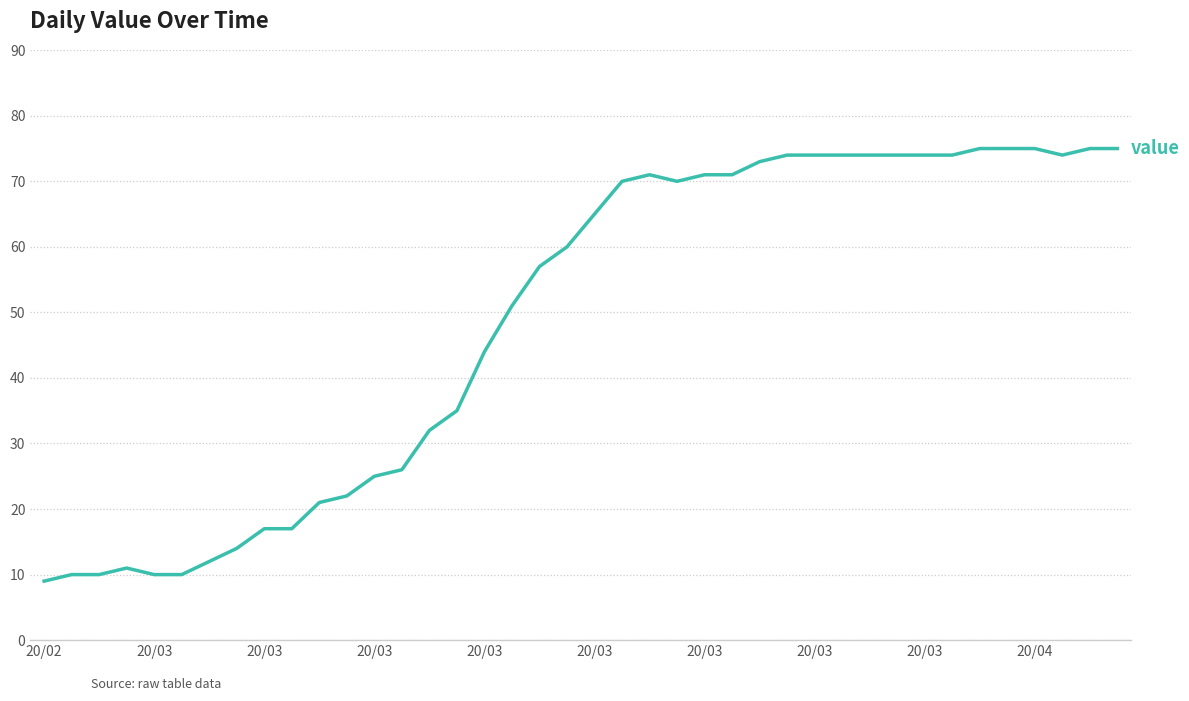

Reading right to left, list all the values displayed in this chart.

75	75	74	75	75	75	74	74	74	74	74	74	74	73	71	71	70	71	70	65	60	57	51	44	35	32	26	25	22	21	17	17	14	12	10	10	11	10	10	9